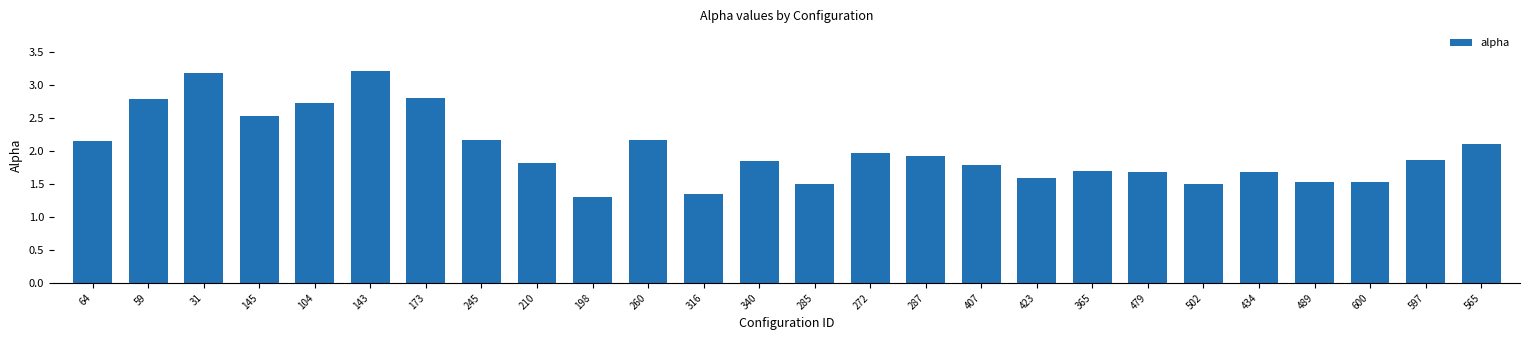

What is the maximum value shown in the chart?

3.2